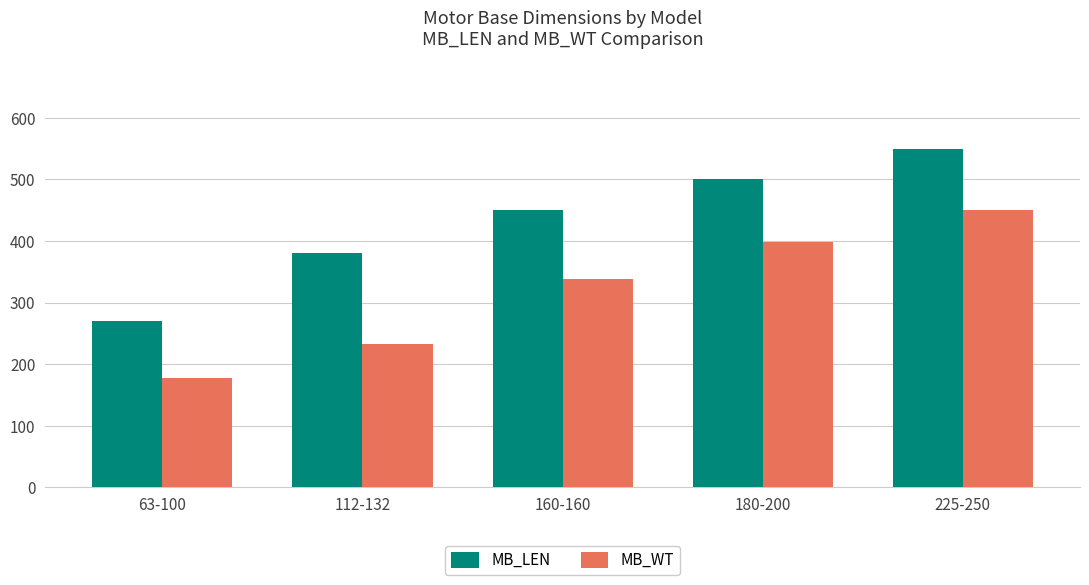

At which category is the sum across all series the highest?

225-250